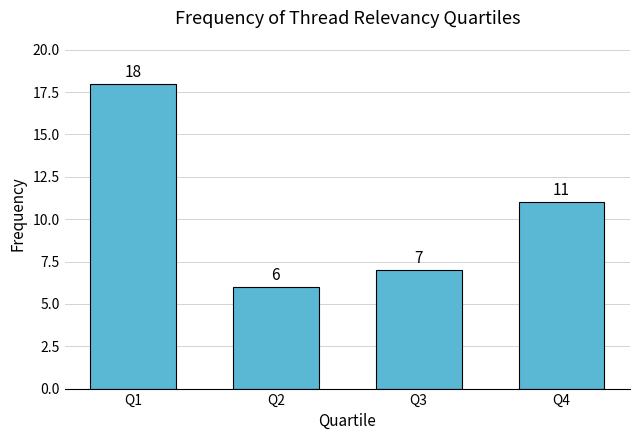

The chart shows a value of 6 at Q2. True or false?

True